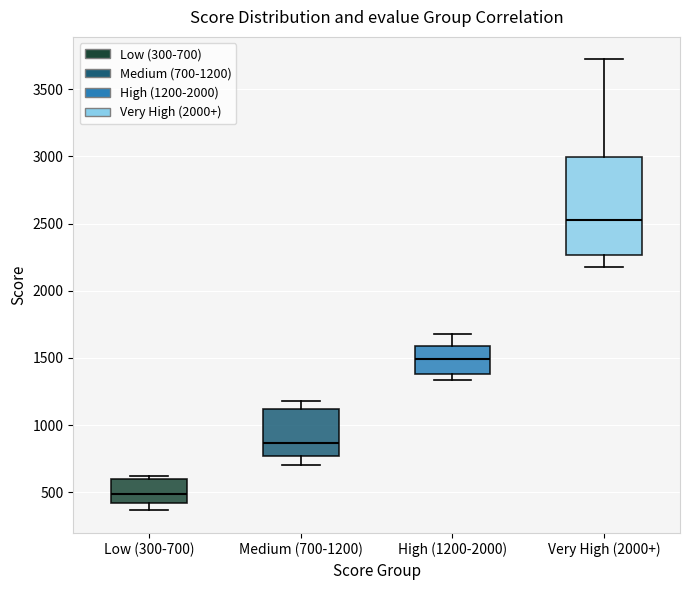

Where does the lower whisker of the box for Low (300-700) end on the y-axis? The values are not printed on the chart, so give them approximately, as read against the axis.

350